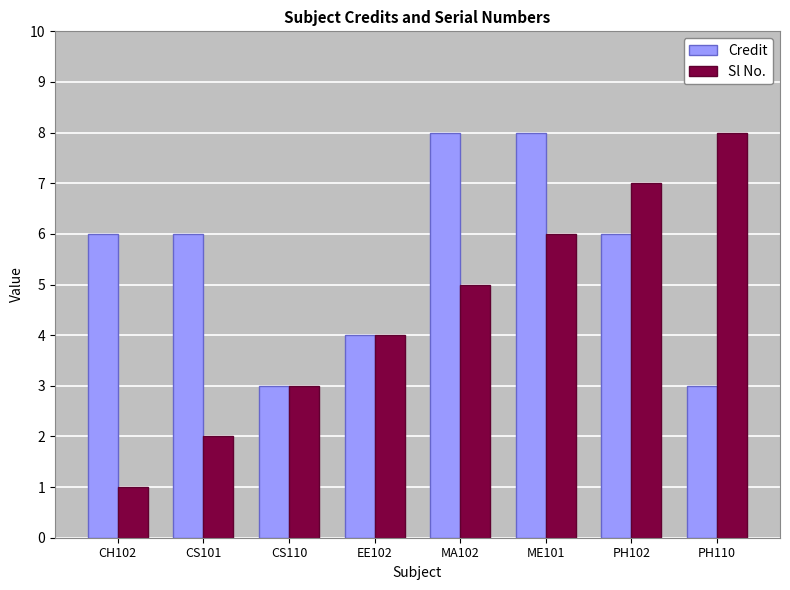

At which label is Sl No. closest to 4?

EE102